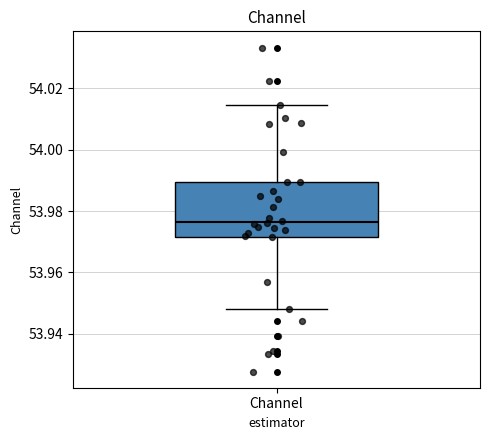

Transcribe this box plot: give where the median line is, the range the box spans, and where the two whiskers end, as read against the y-axis. The values are not printed on the chart, so give them approximately, as read against the axis.

median 53.976, box 53.972 to 53.990, whiskers 53.948 to 54.014